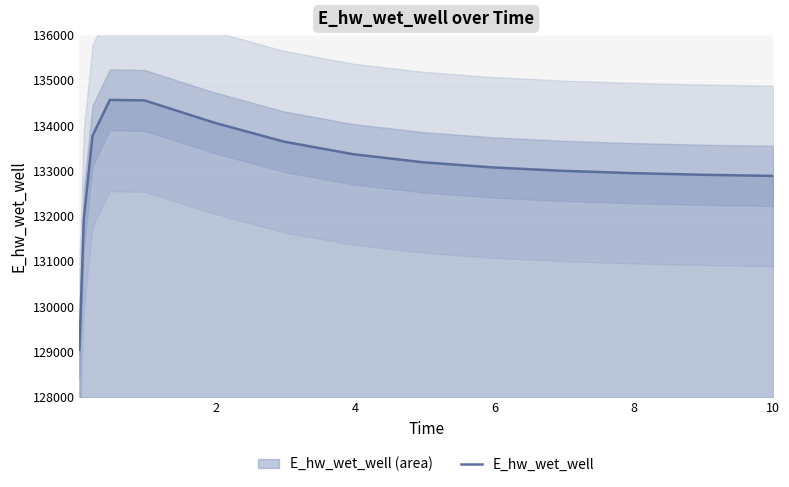

What is the minimum value for E_hw_wet_well?

129048.5